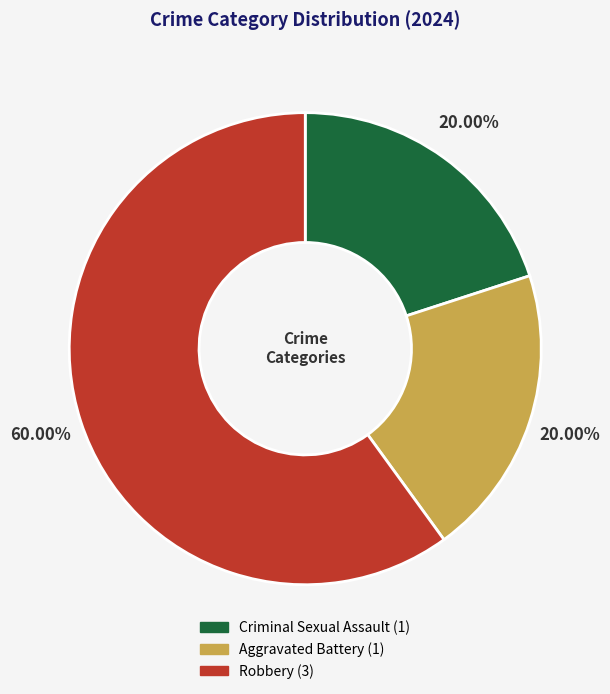

True or false: Criminal Sexual Assault accounts for 33% of the total.

False